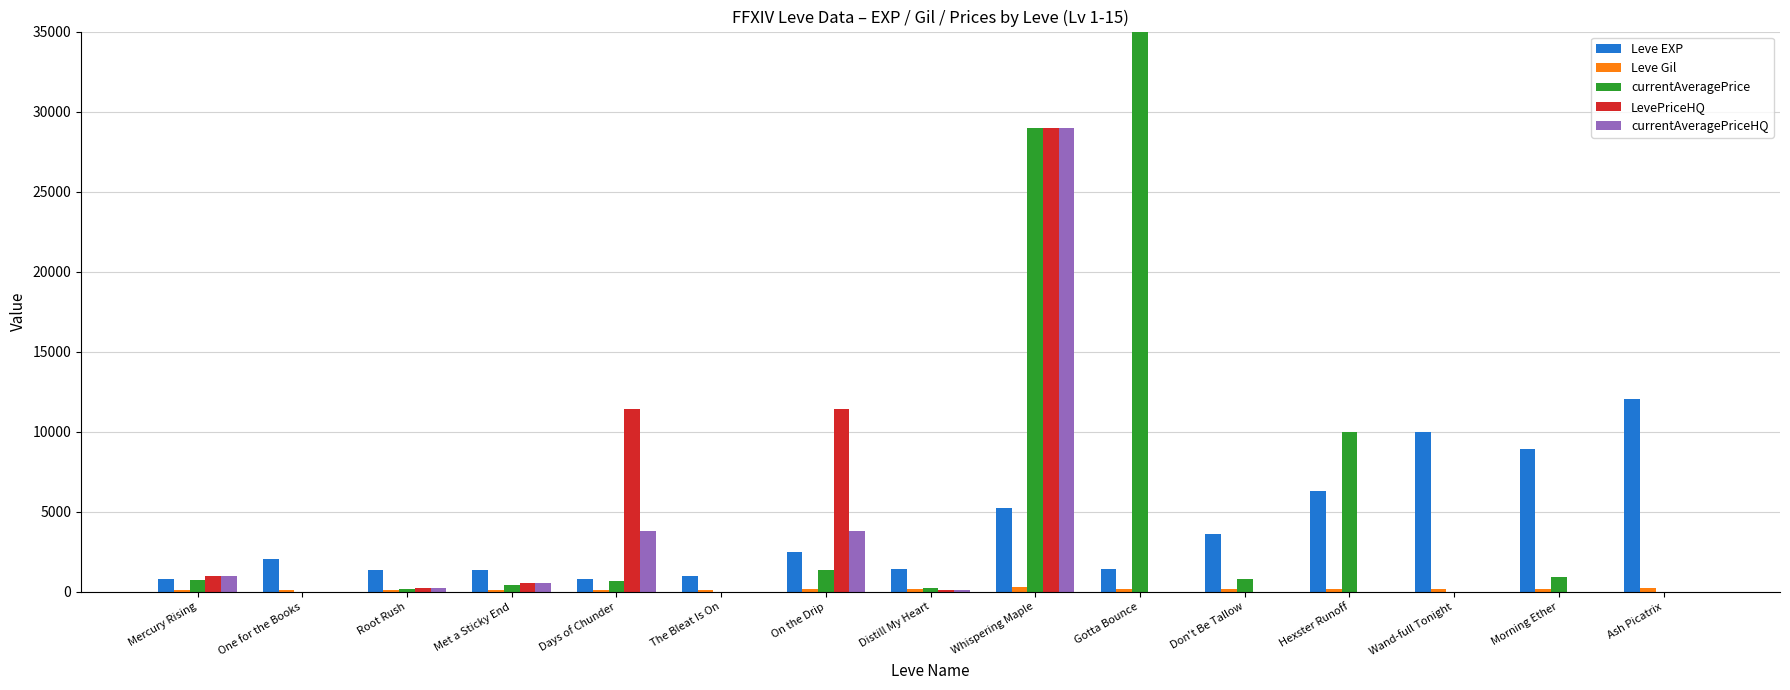

What is the minimum value for Leve EXP?

800.0